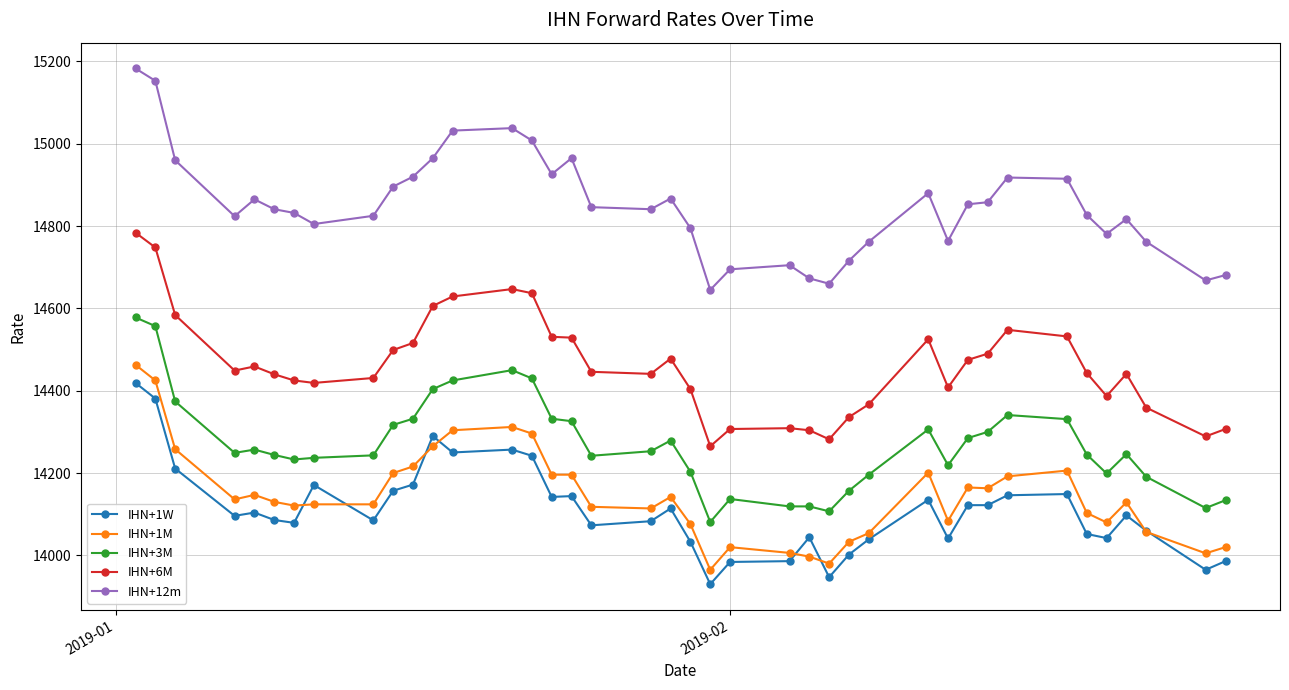

True or false: IHN+6M has more than 0 points higher than both neighbors.

True